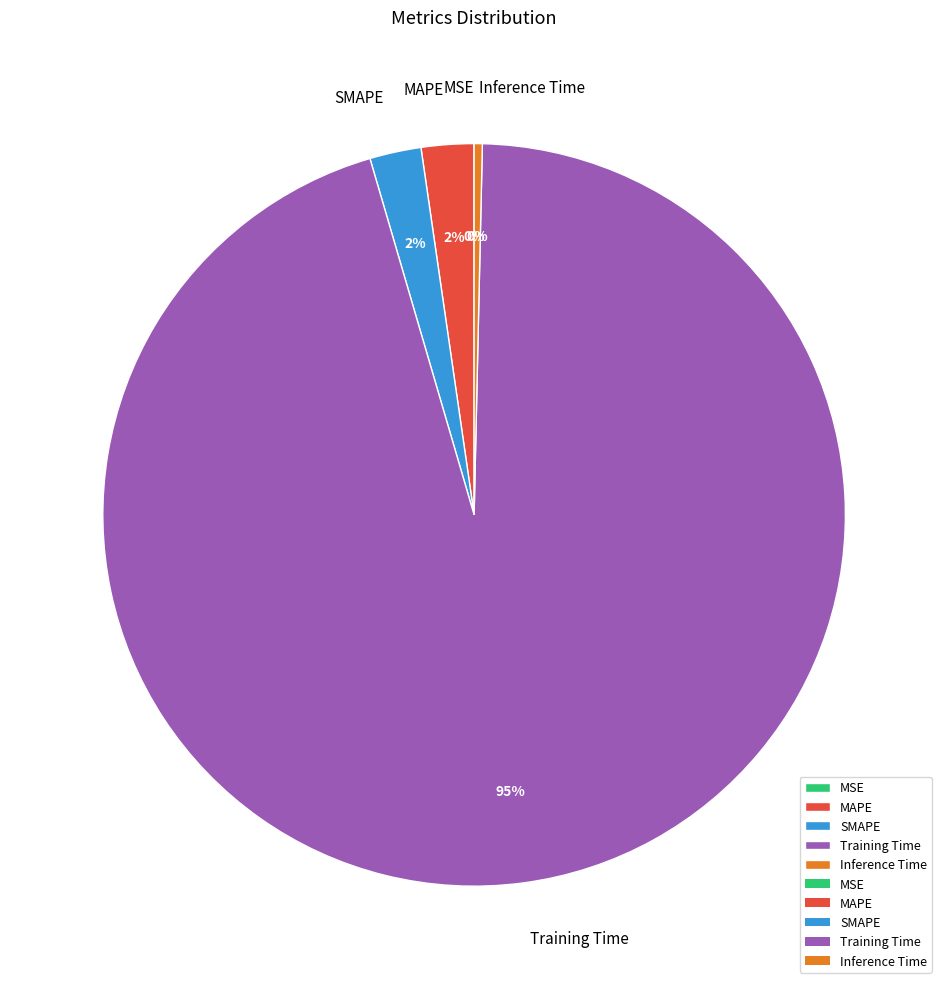

Does SMAPE account for over 50% of the chart?

No